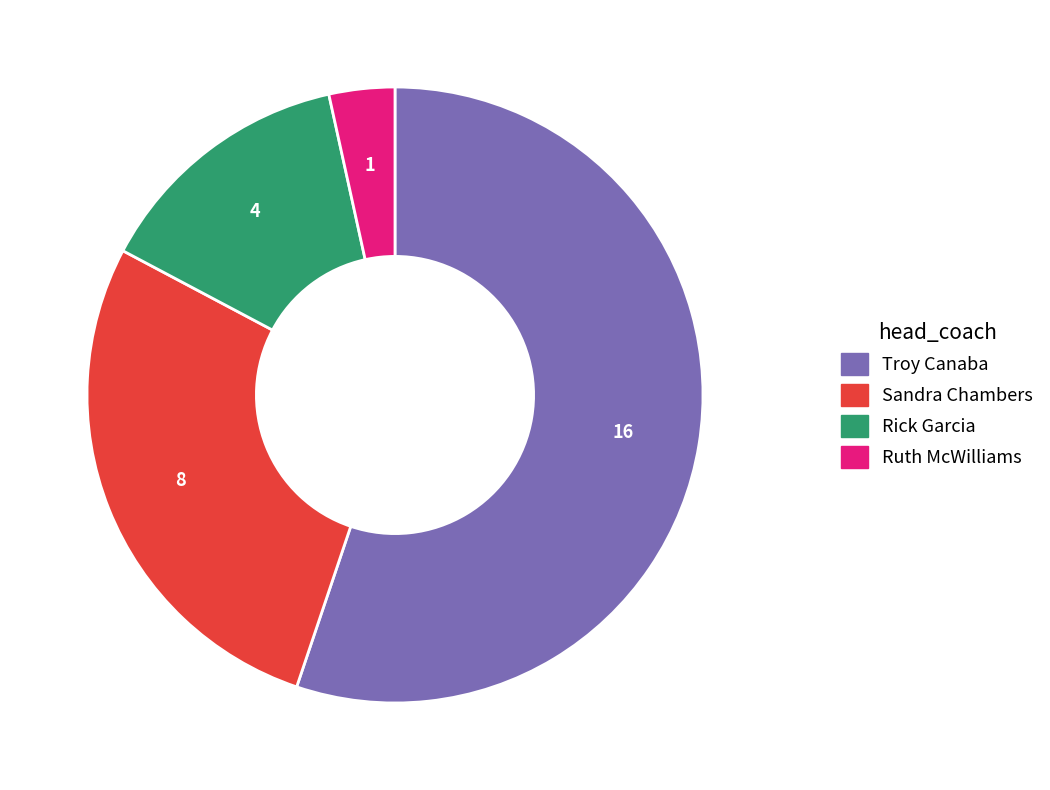

What is the ratio of the value at Troy Canaba to the value at Sandra Chambers?

2.0